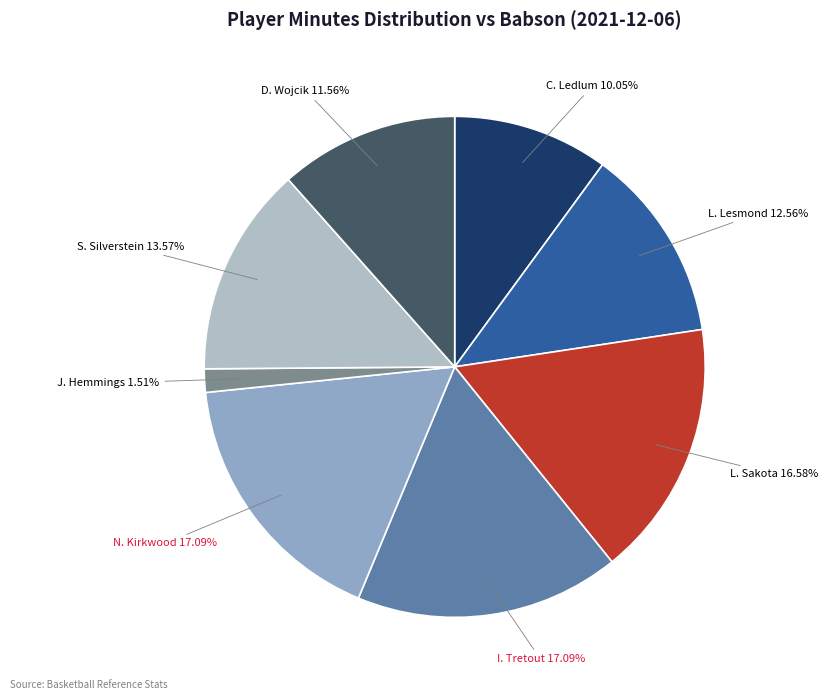

Combined, do S. Silverstein and I. Tretout account for over 50%?

No